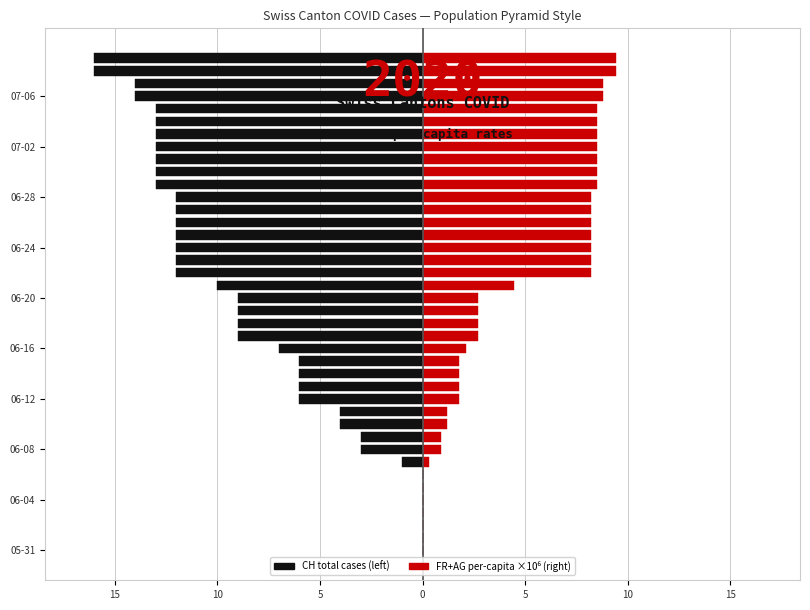

What is the minimum value shown in the chart?

-16.0